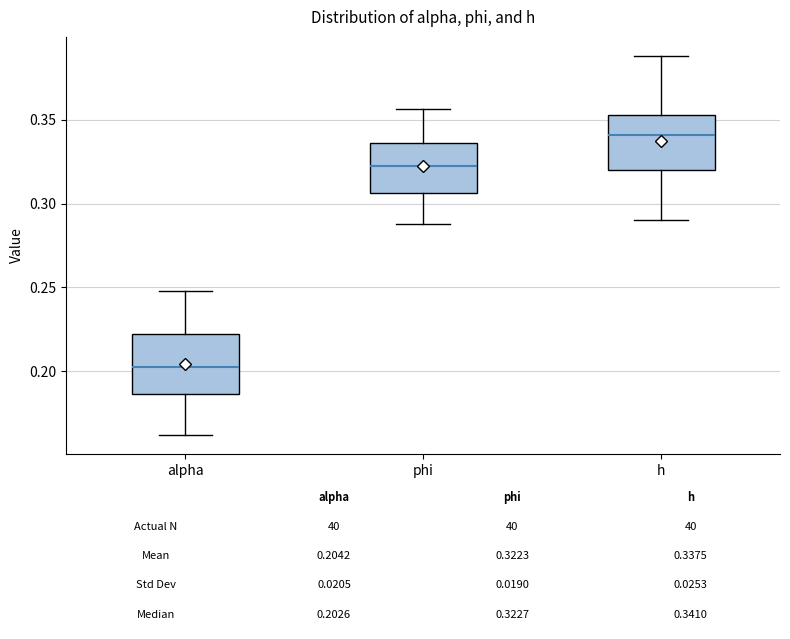

Which box's median line is the highest?

h